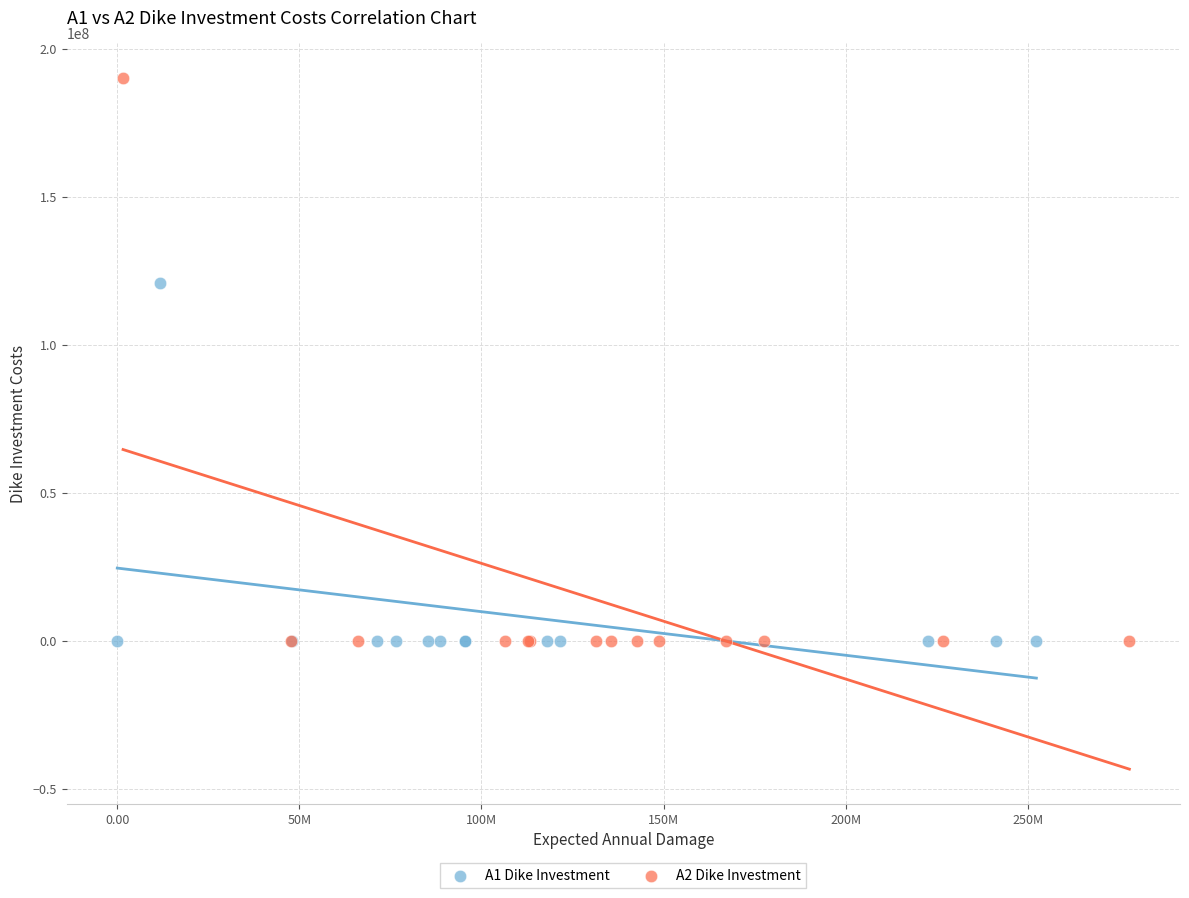

Which series reaches the maximum Y coordinate?

A2 Dike Investment